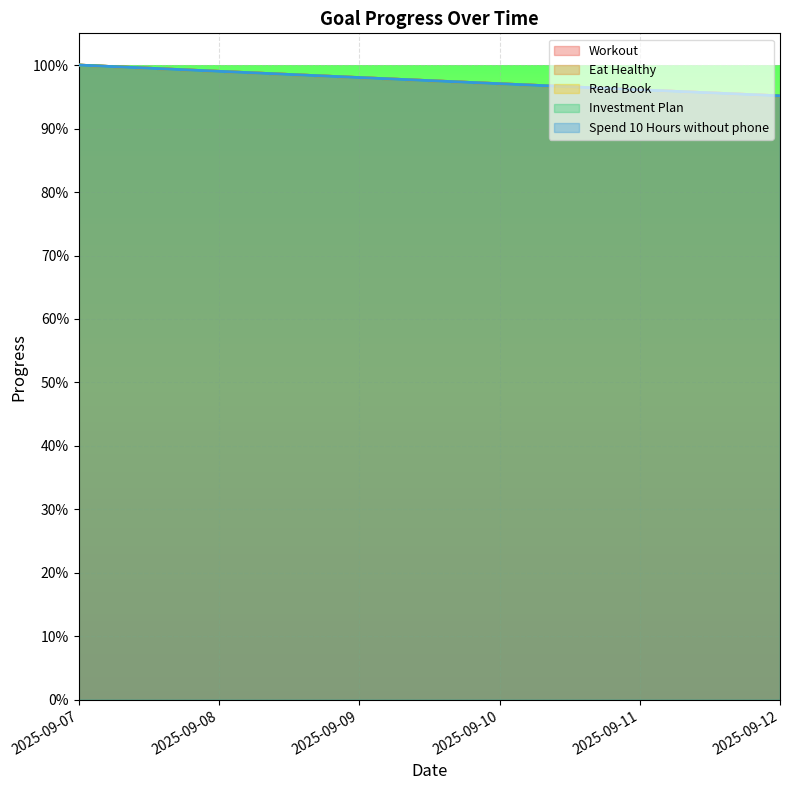

What is the total value across all series at 2025-09-10?

4.9